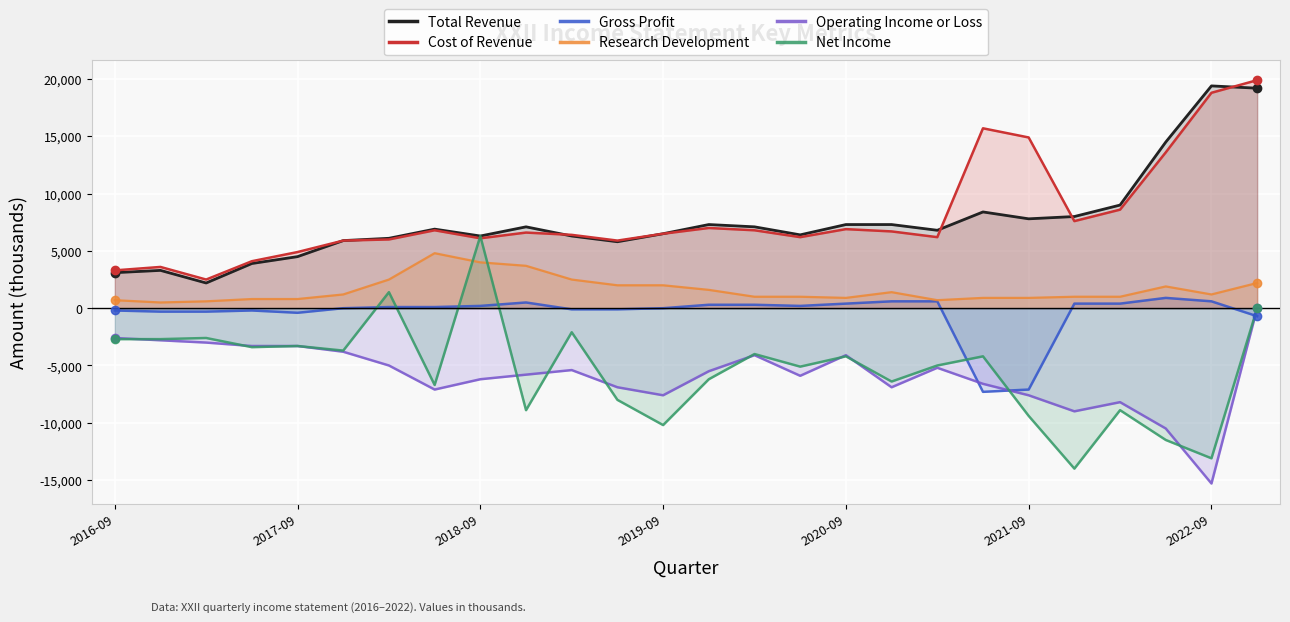

True or false: Research Development and Total Revenue cross at least once.

False